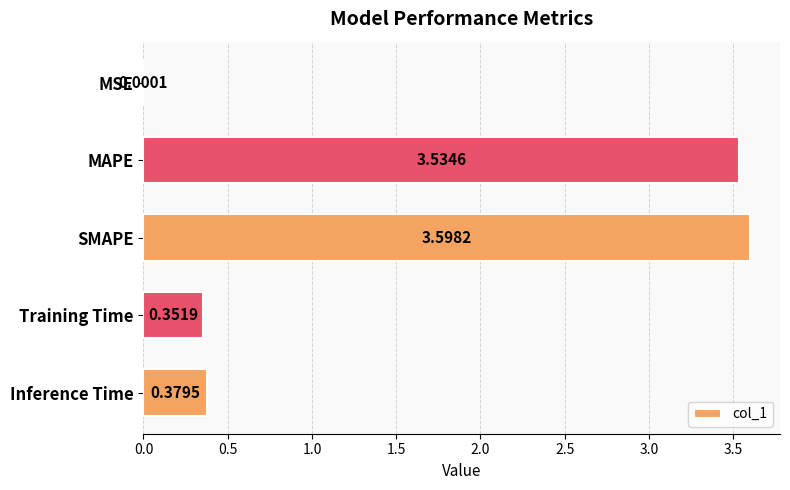

Which category has the highest value across all series?

SMAPE